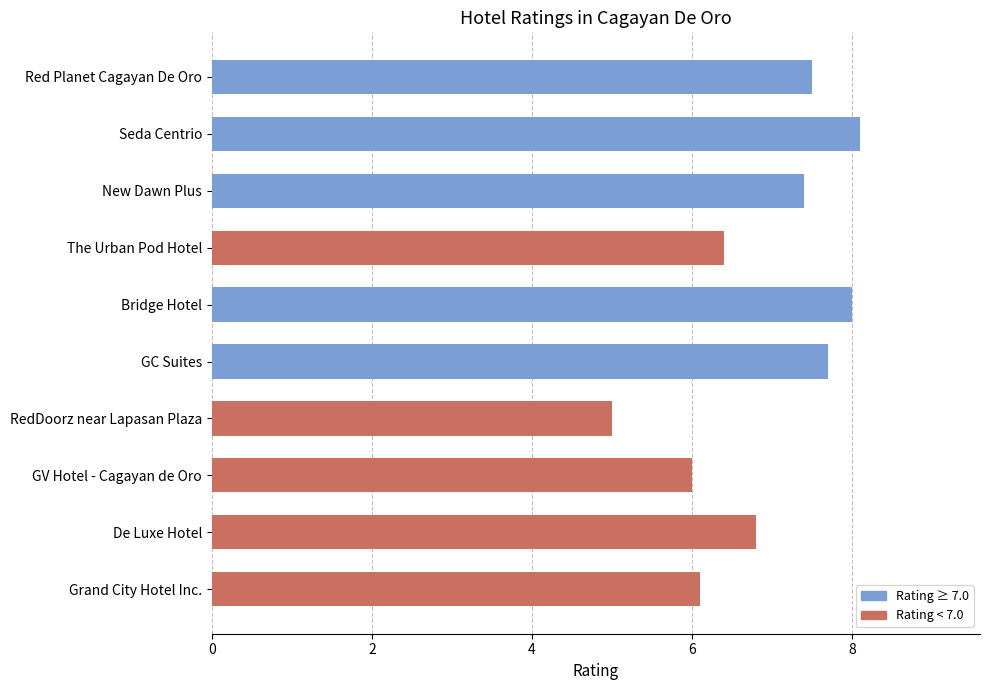

What is the difference between the second highest and second lowest values?

2.0